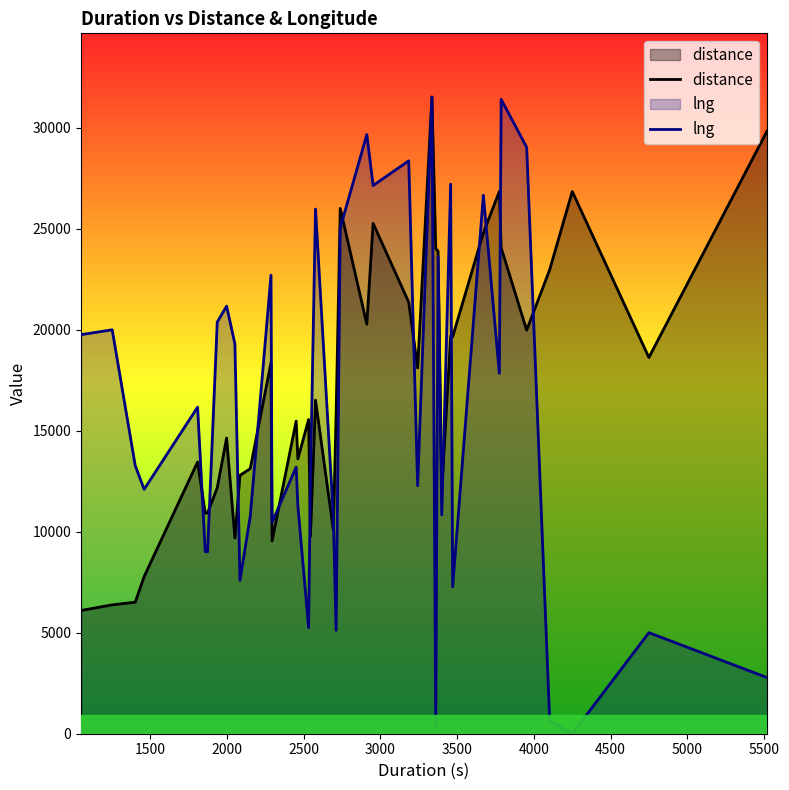

How many data points does each series have?

40